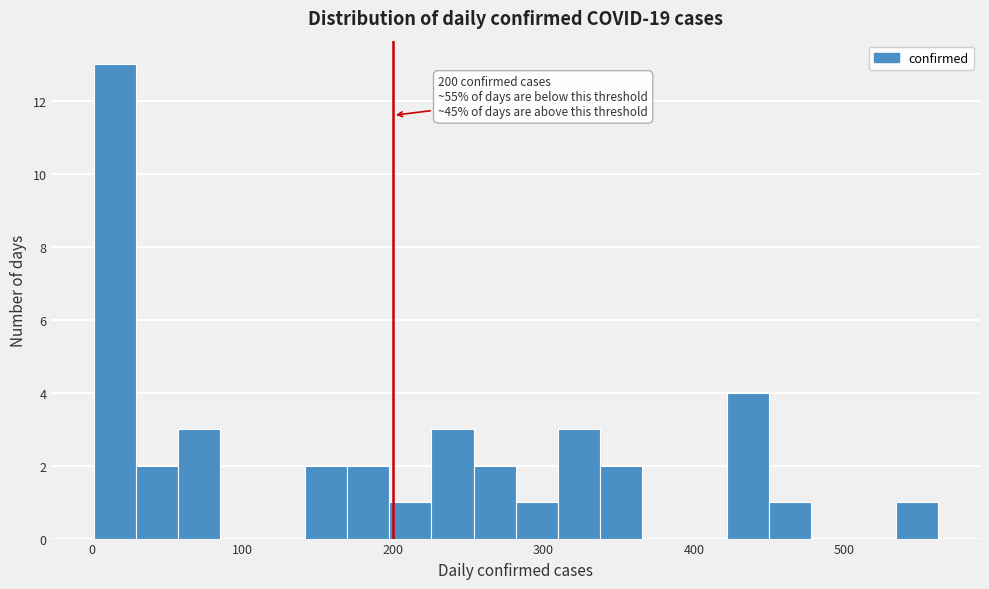

Read against the x-axis, roughly where is the centre of the tallest bar?

20